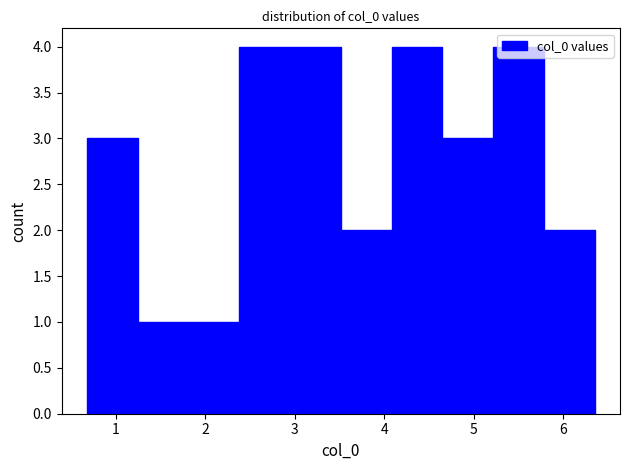

Reading left to right, transcribe this chart: for each bar, give the range it covers on the x-axis and its height. Neither the bar edges nor the heights are printed on the chart, so give them approximately, as read against the axes.

0.7 to 1.2: 3
1.2 to 1.8: 1
1.8 to 2.4: 1
2.4 to 2.9: 4
2.9 to 3.5: 4
3.5 to 4.1: 2
4.1 to 4.7: 4
4.7 to 5.2: 3
5.2 to 5.8: 4
5.8 to 6.4: 2